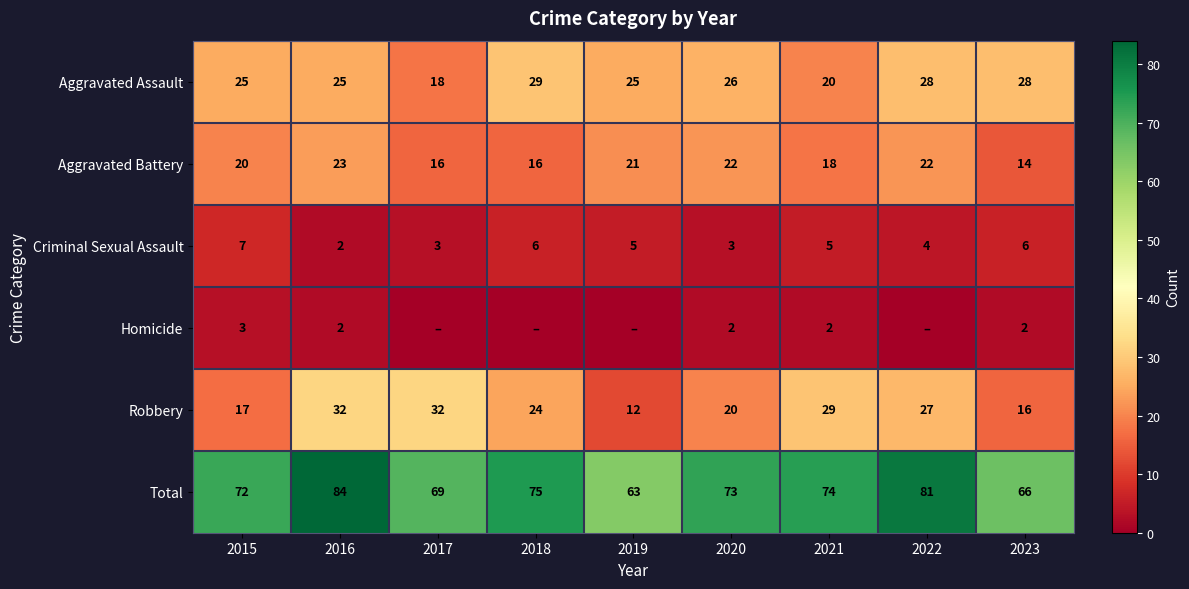

How many Aggravated Battery values are between 16 and 22?

7